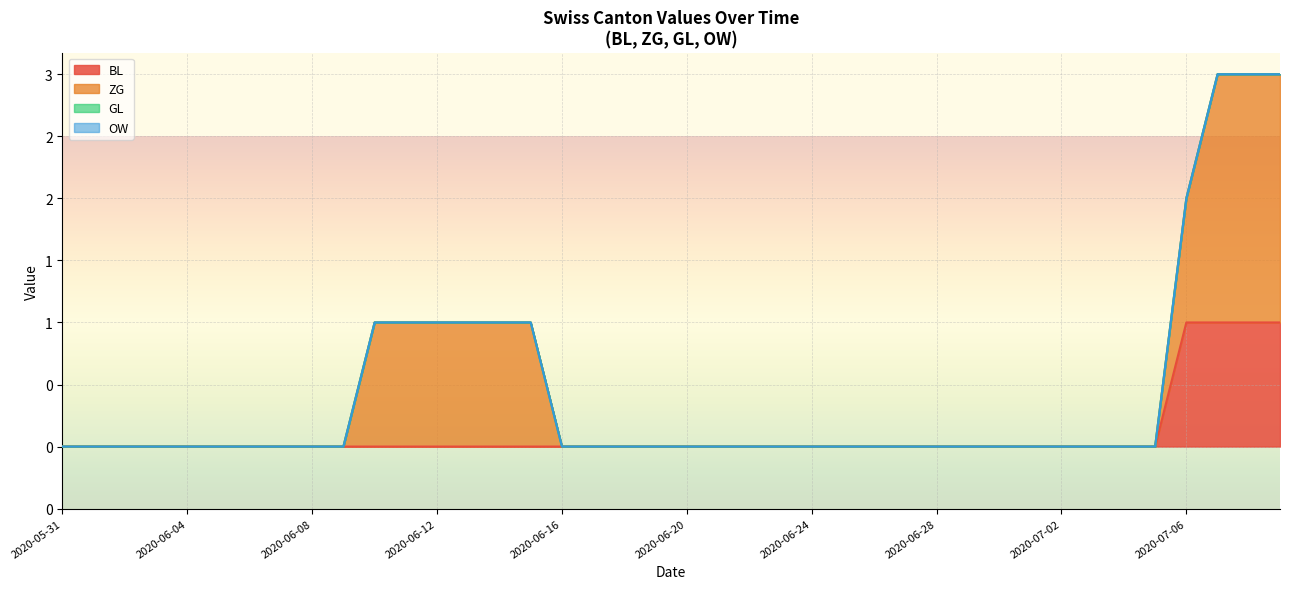

Between 2020-06-14 and 2020-06-12, which is larger?

2020-06-14